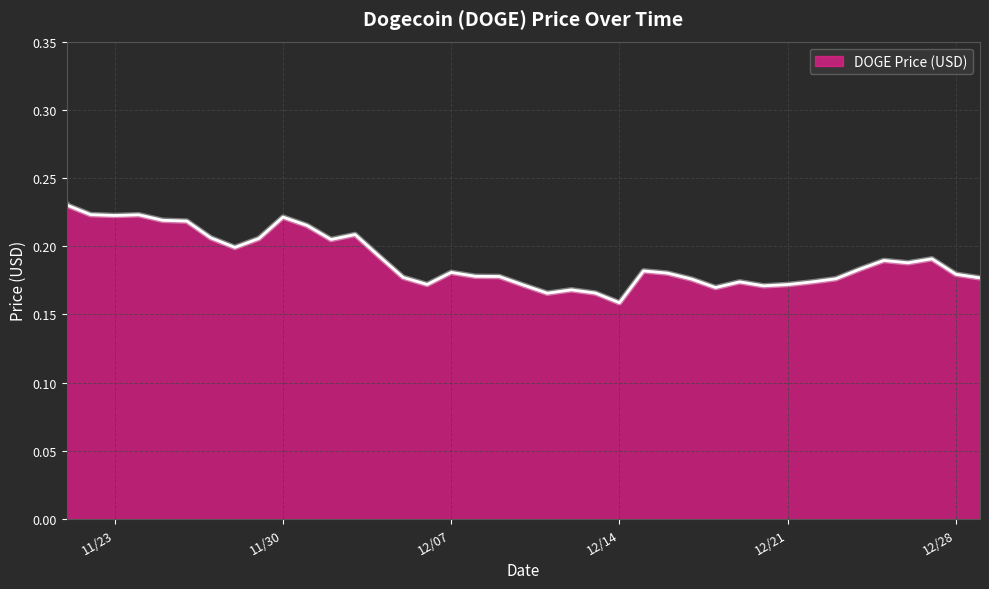

Reading left to right, what are all the values shown in this chart?

0.2	0.2	0.2	0.2	0.2	0.2	0.2	0.2	0.2	0.2	0.2	0.2	0.2	0.2	0.2	0.2	0.2	0.2	0.2	0.2	0.2	0.2	0.2	0.2	0.2	0.2	0.2	0.2	0.2	0.2	0.2	0.2	0.2	0.2	0.2	0.2	0.2	0.2	0.2	0.2